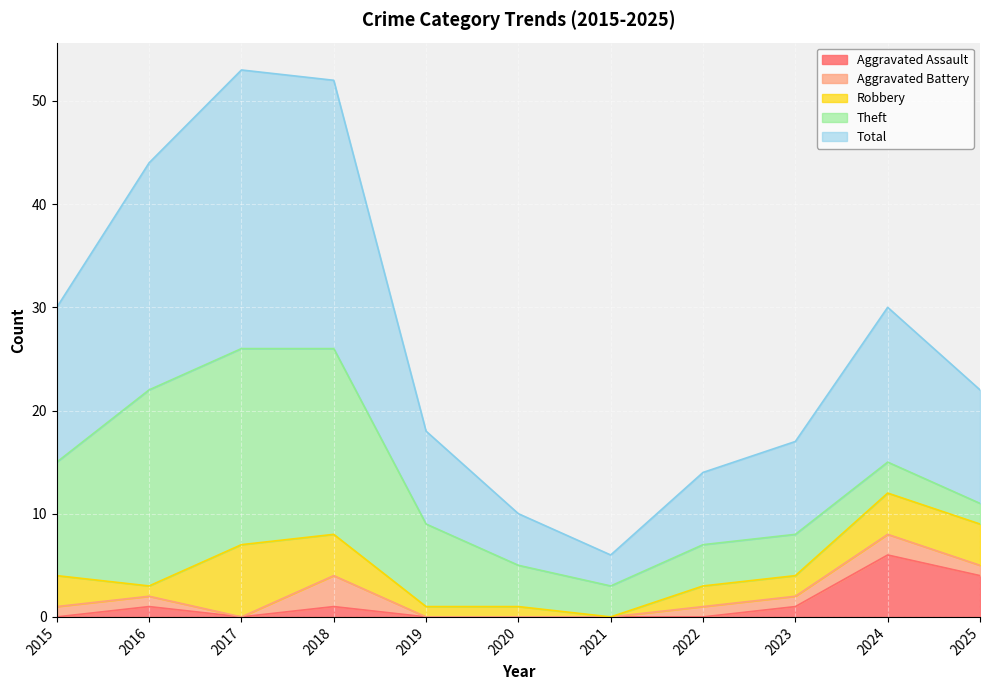

Reading left to right, what are all the values shown in this chart?

Aggravated Assault: 0	1	0	1	0	0	0	0	1	6	4
Aggravated Battery: 1	1	0	3	0	0	0	1	1	2	1
Robbery: 3	1	7	4	1	1	0	2	2	4	4
Theft: 11	19	19	18	8	4	3	4	4	3	2
Total: 15	22	27	26	9	5	3	7	9	15	11